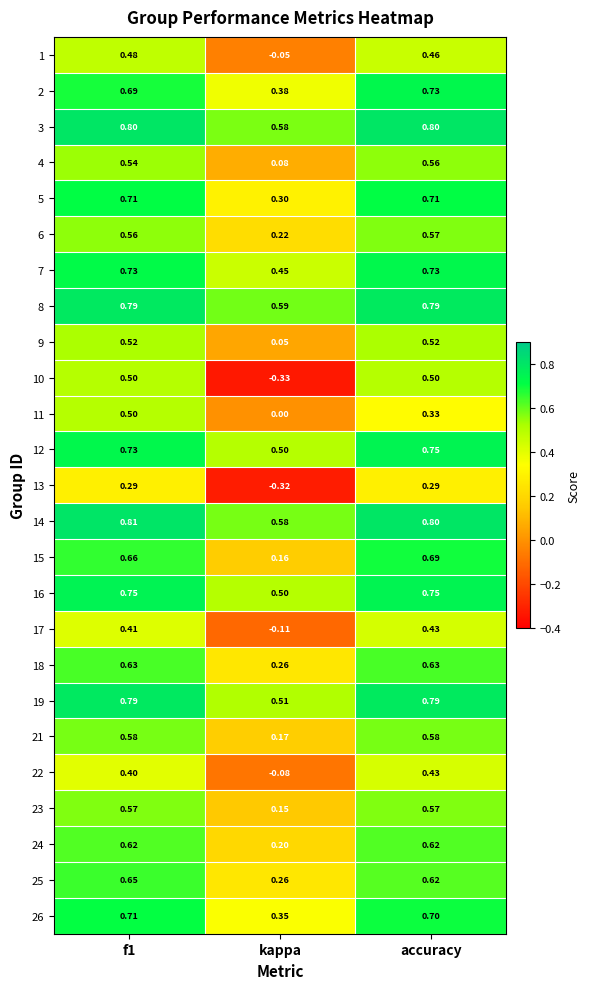

Which series has the widest spread of values?

10